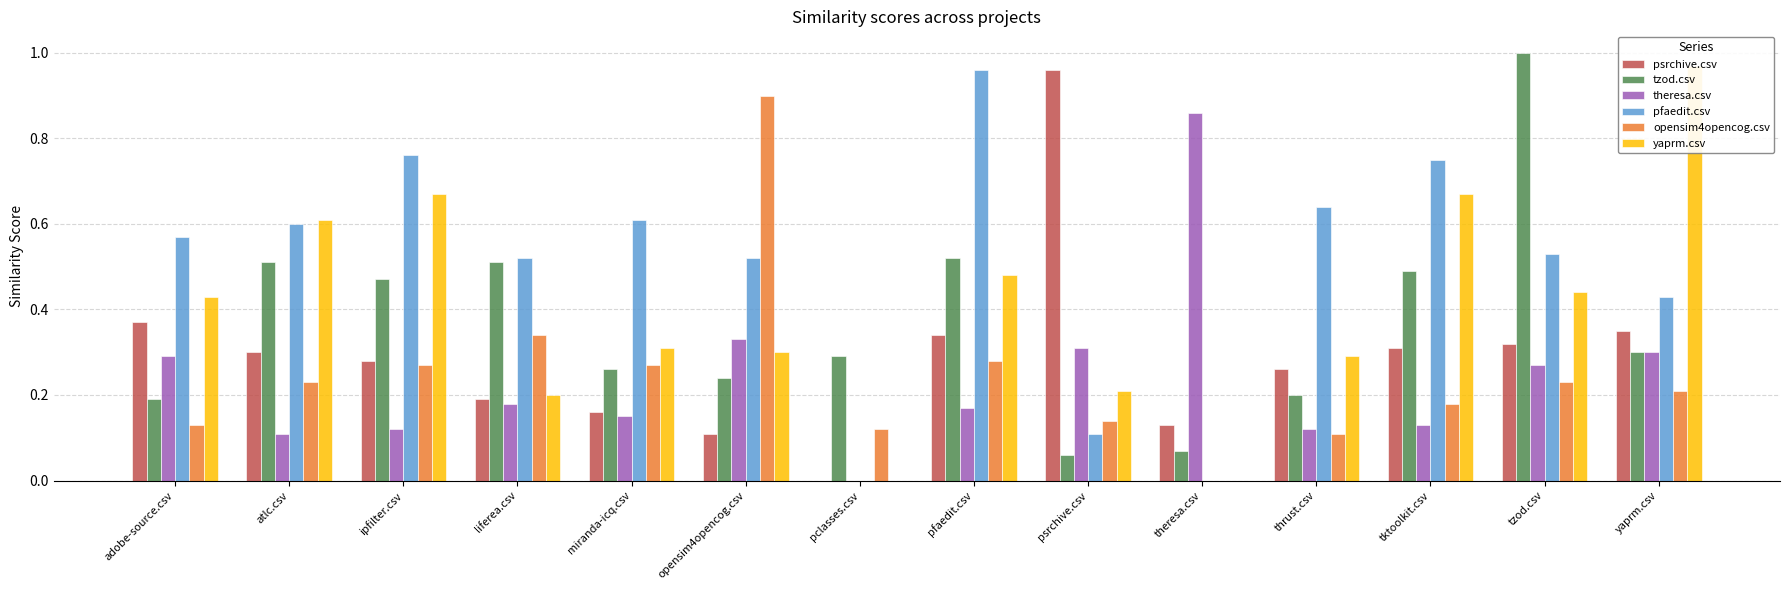

Which series has the largest total across all categories?

pfaedit.csv